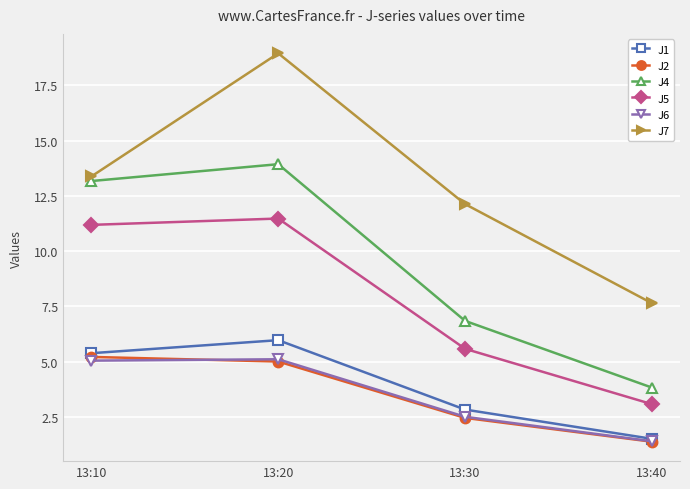

Where is the first local maximum for J6?

13:20